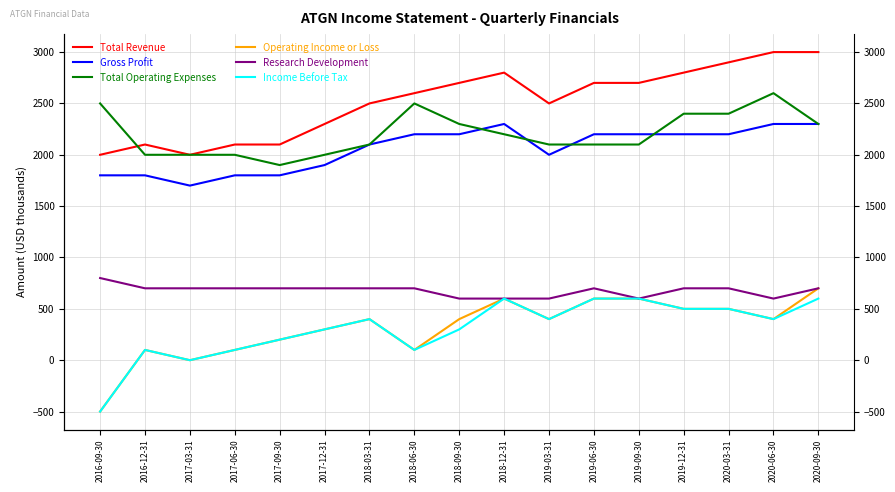

What is the difference between the highest and lowest values at 2020-03-31?

2400